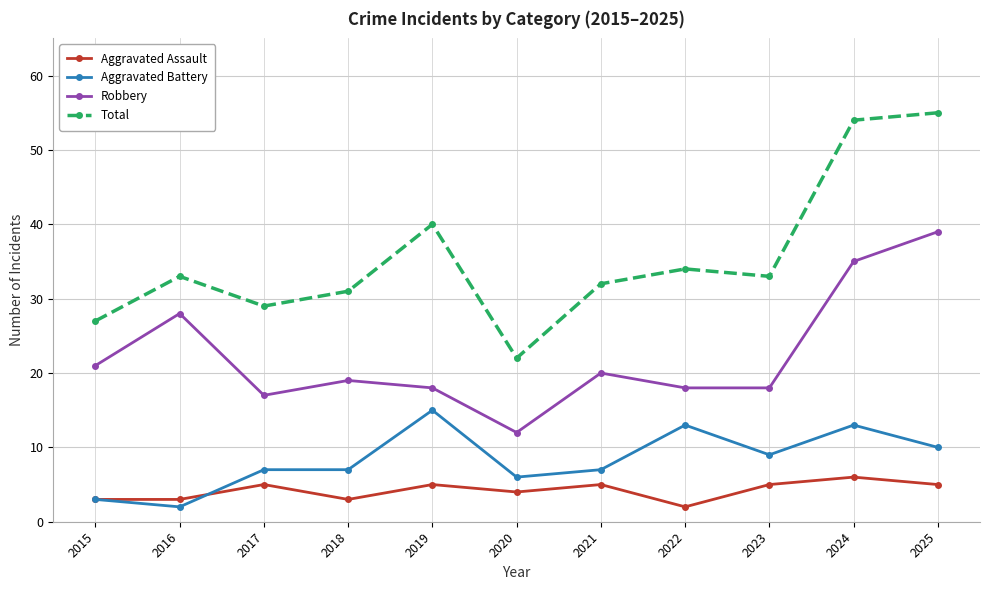

What is the average value of the Aggravated Battery series?

8